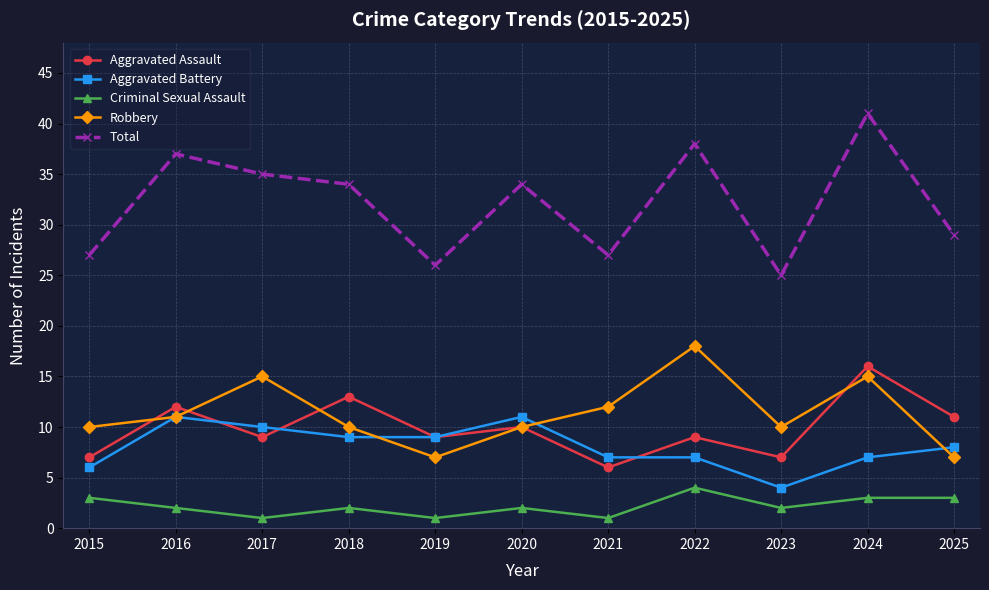

List the series in order of their peak value, lowest first.

Criminal Sexual Assault, Aggravated Battery, Aggravated Assault, Robbery, Total